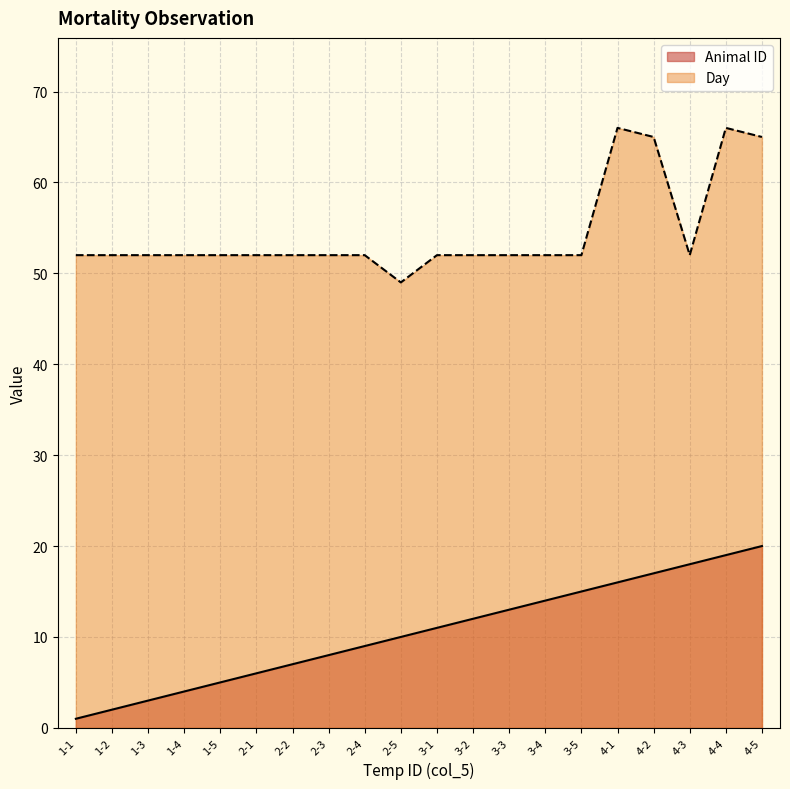

The value of Animal ID at 2-3 is 10. True or false?

False